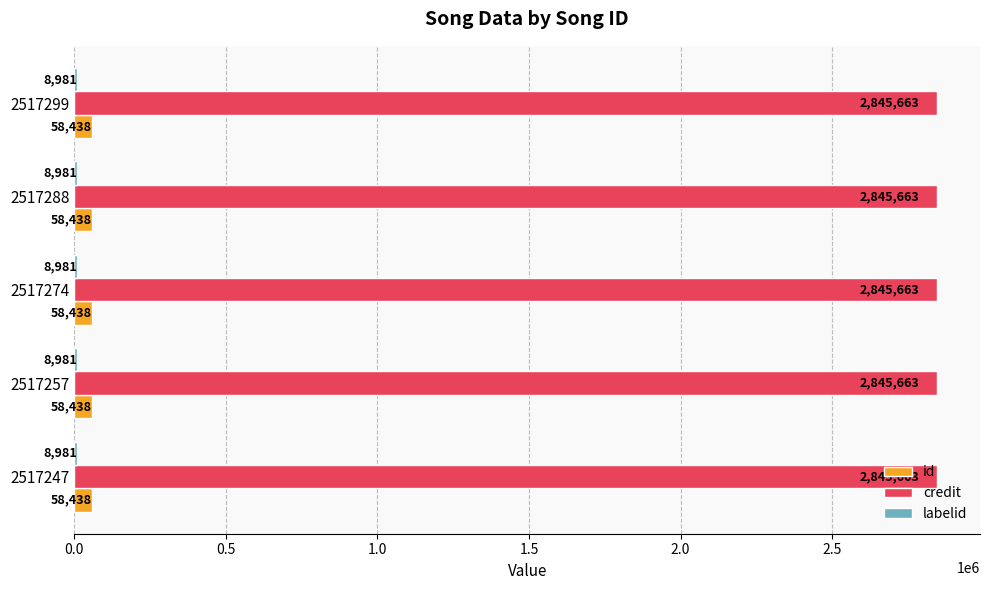

The credit series shows 4512276 at 2517274. True or false?

False